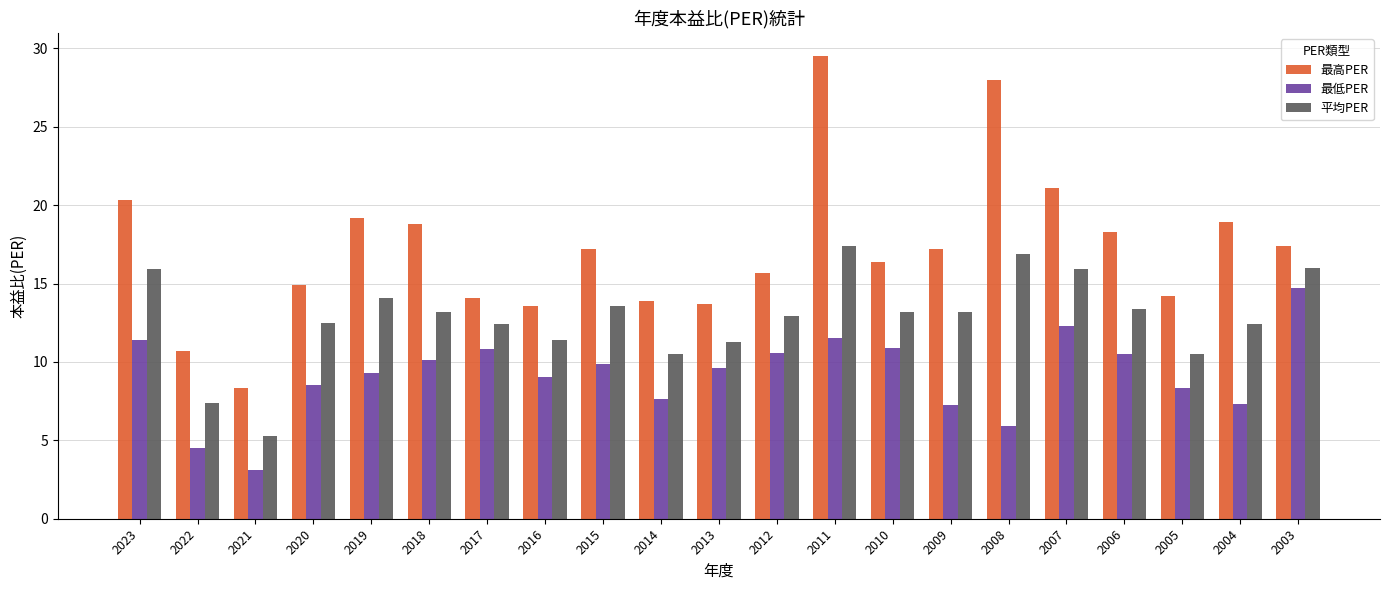

How many distinct data groups are displayed?

3